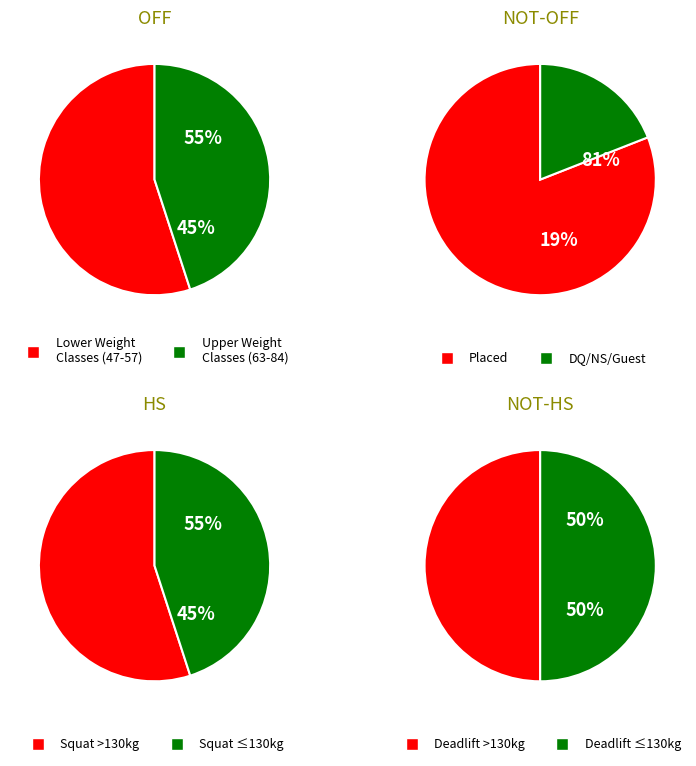

Does 2 account for over 50% of the chart?

No